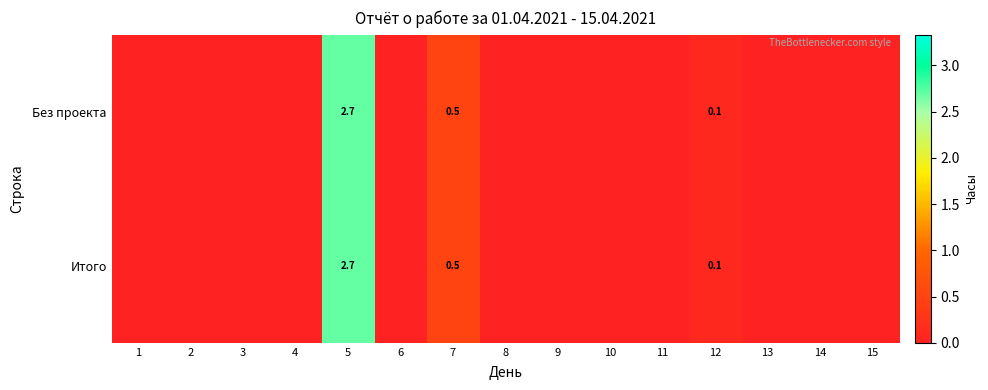

Is it true that Итого equals 0.5 at 7?

True